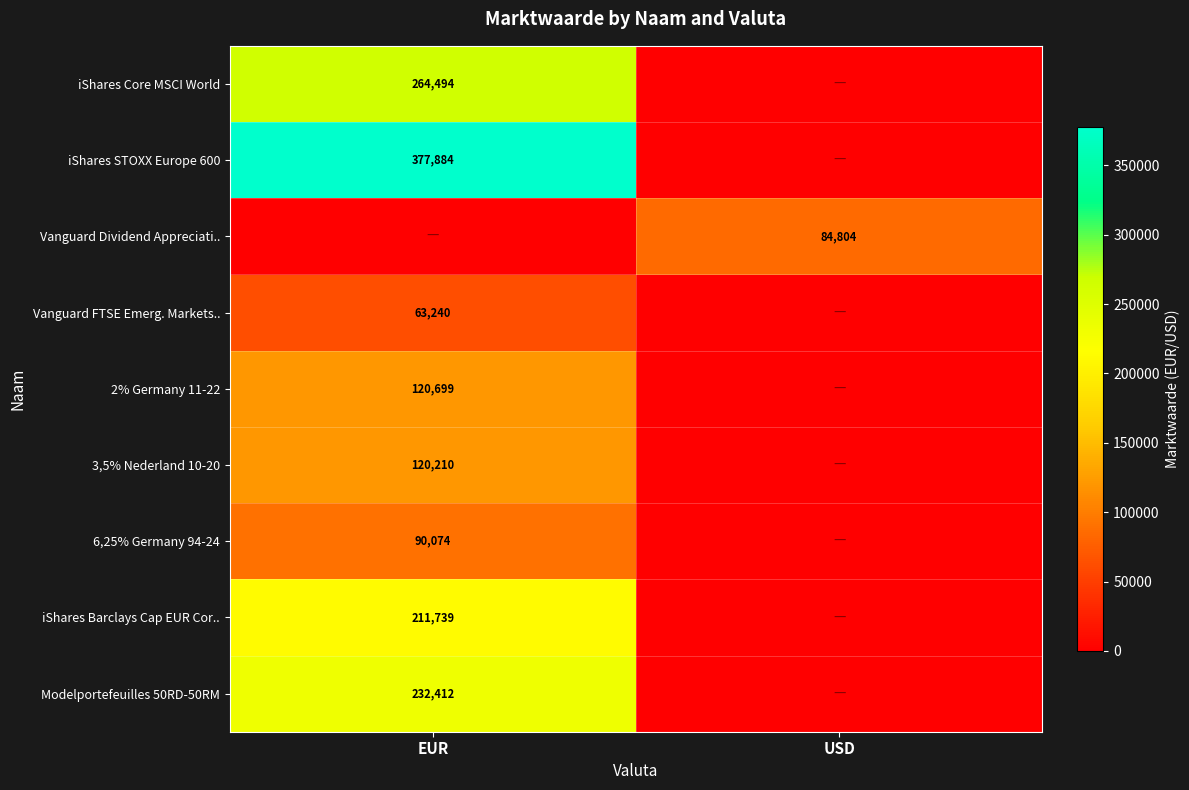

True or false: iShares Barclays Cap EUR Cor.. has a value of 211739 at EUR.

True